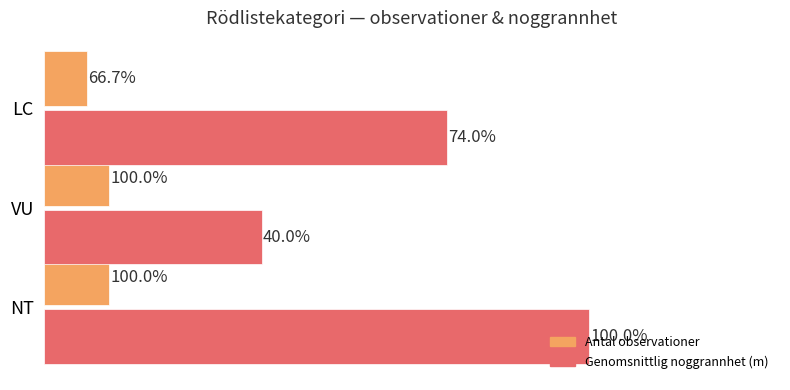

What are all the series names shown in the legend?

Antal observationer, Genomsnittlig noggrannhet (m)